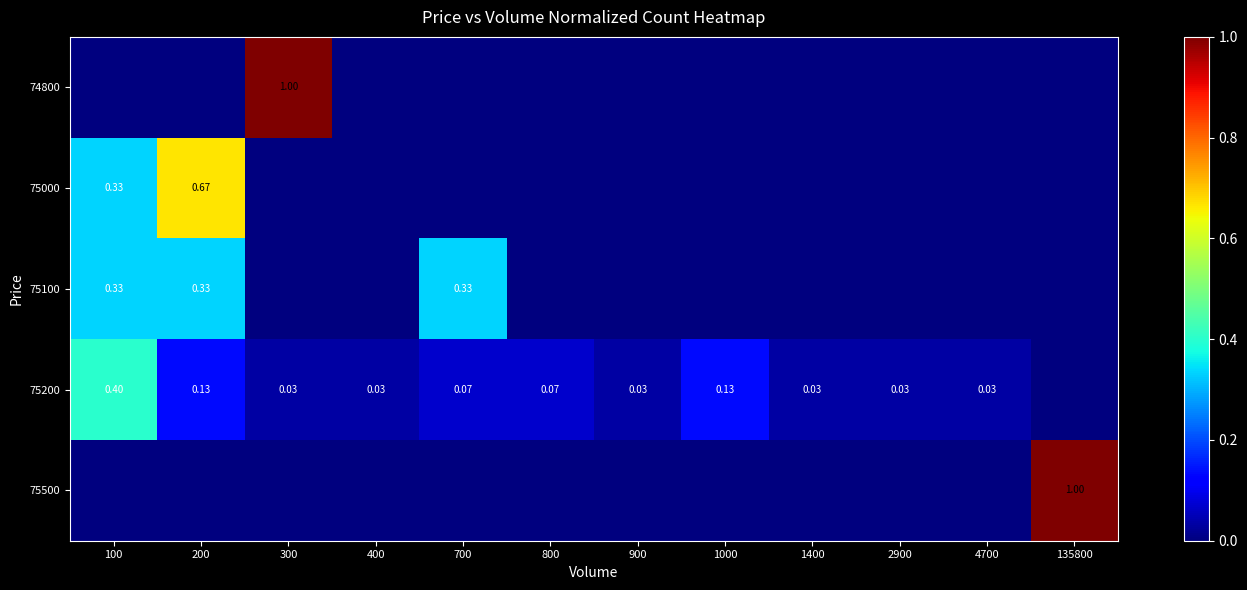

How many series are shown in this chart?

5